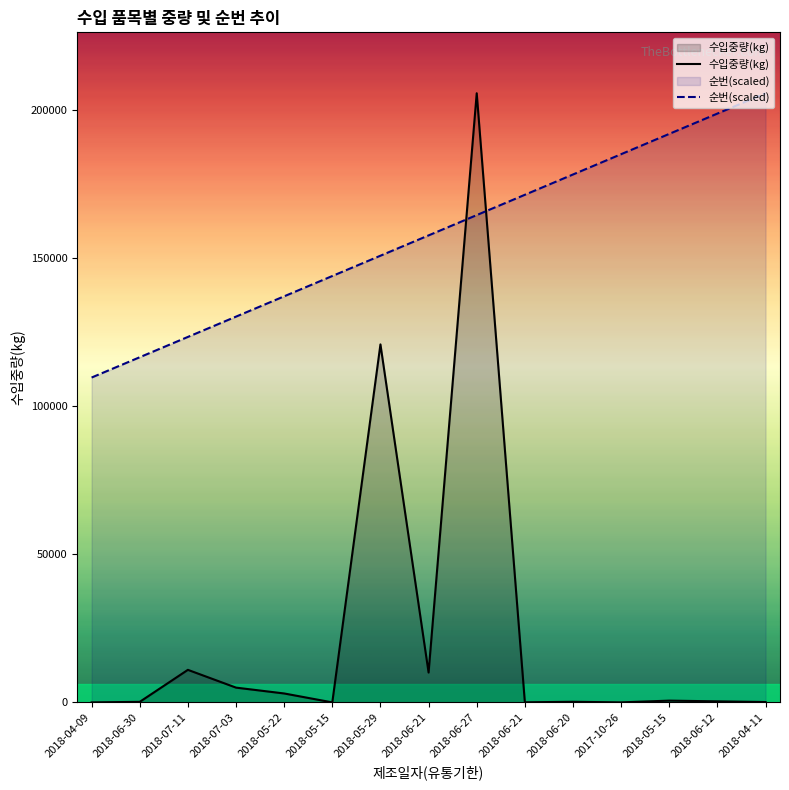

Rank the series by their maximum value, from highest to lowest.

순번, 수입중량(kg)